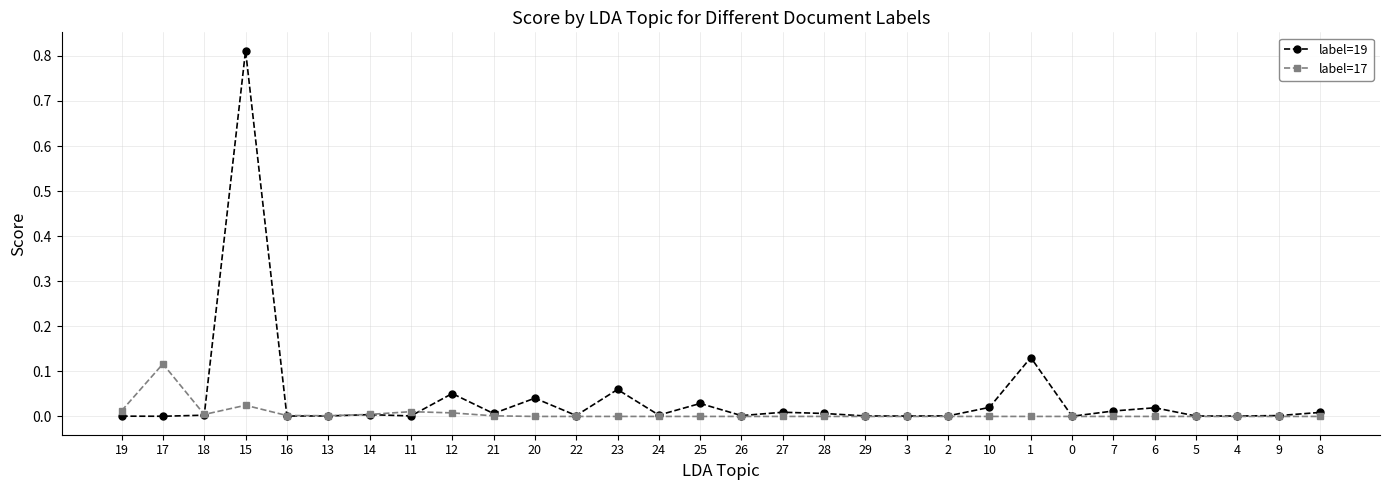

The label=17 series shows 0.0 at 0. True or false?

True